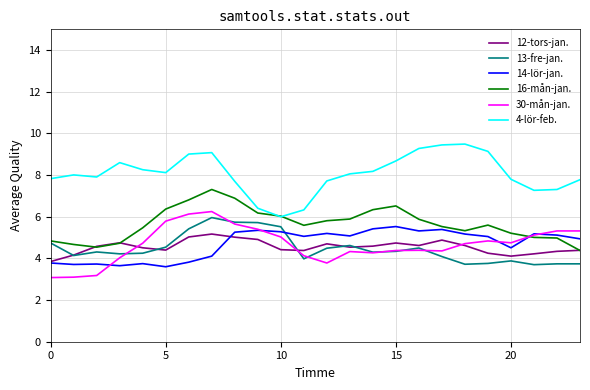

Which series has the largest total across all categories?

4-lör-feb.